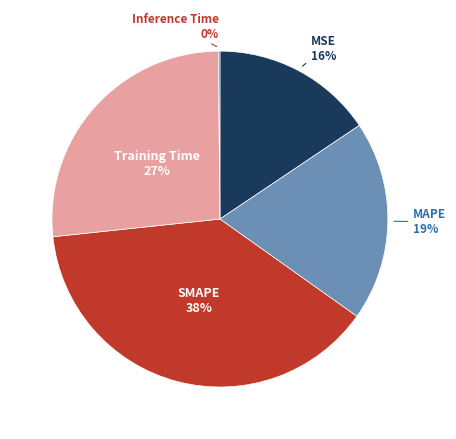

To the nearest percent, what is the average slice percentage?

20%